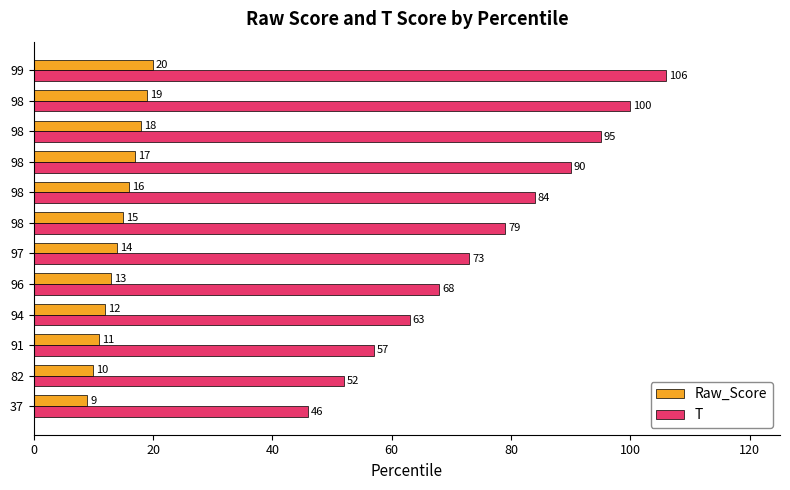

How many values in the Raw_Score series are below 15?

6